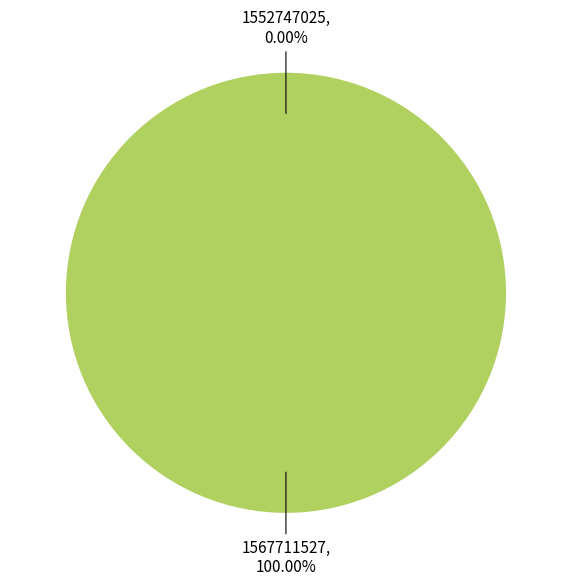

Which has a higher value, 1567711527 or 1552747025?

1567711527